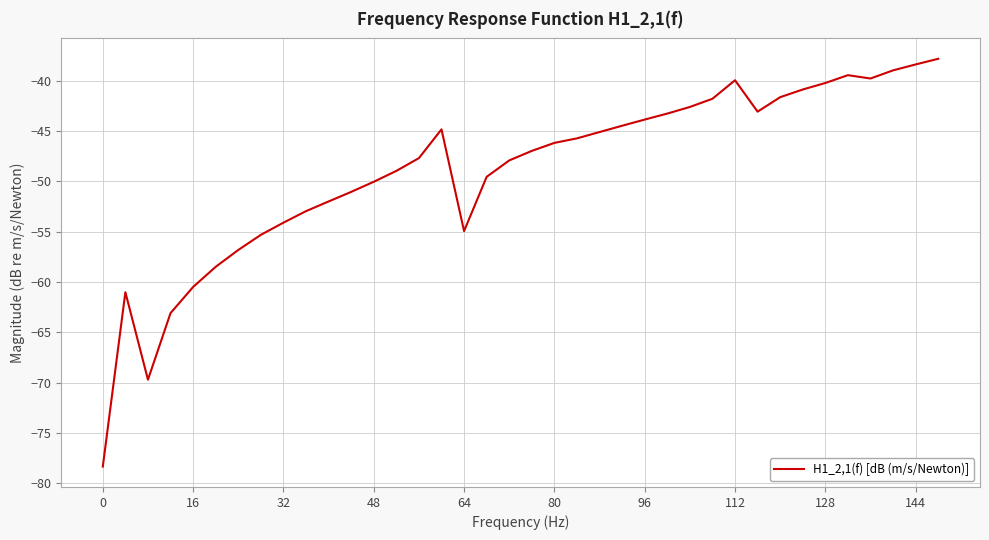

What is the maximum value shown in the chart?

-37.8